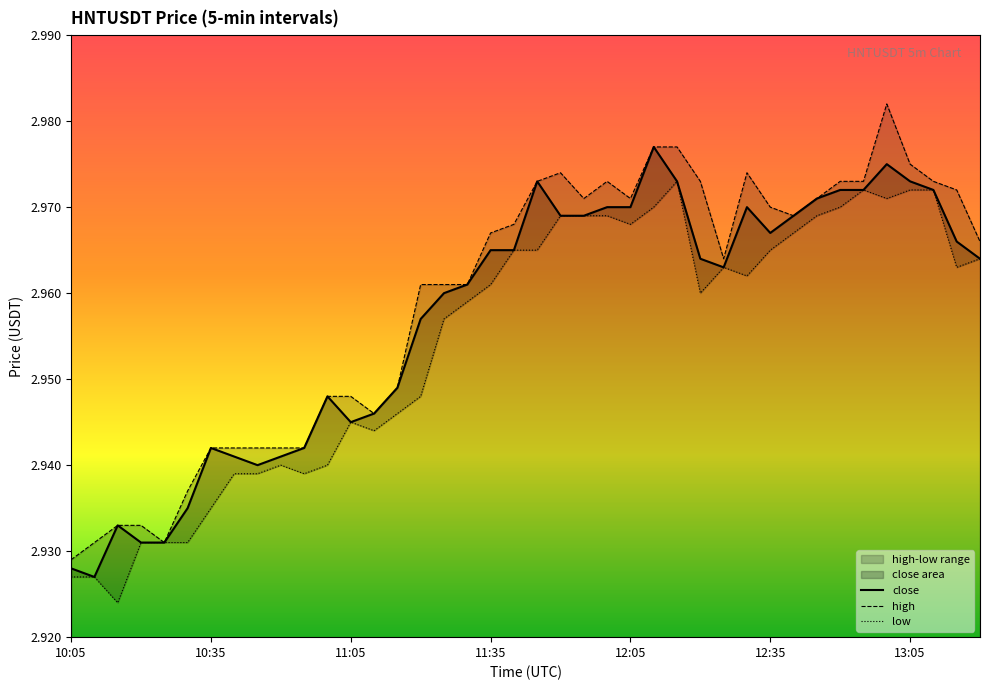

Does the chart have visible grid lines?

No